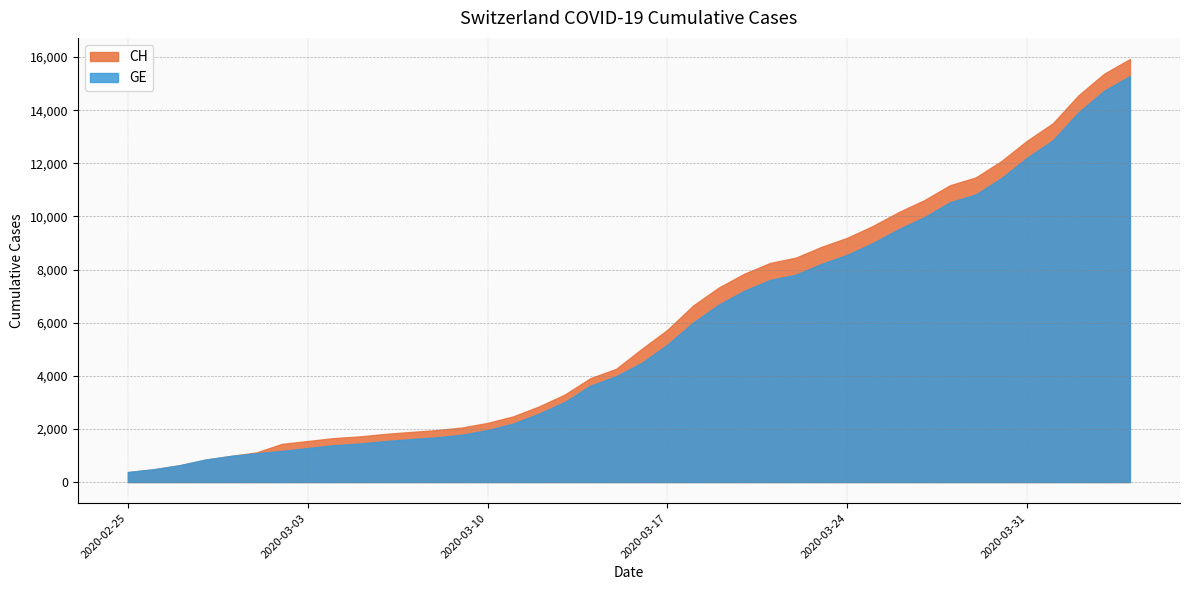

What is the label of the 11th point from the right?

2020-03-25